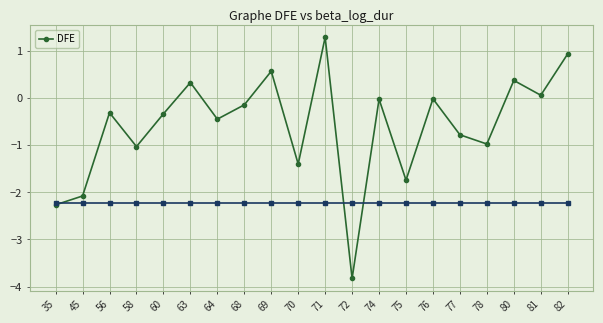

What is the approximate value at 35?

-2.3